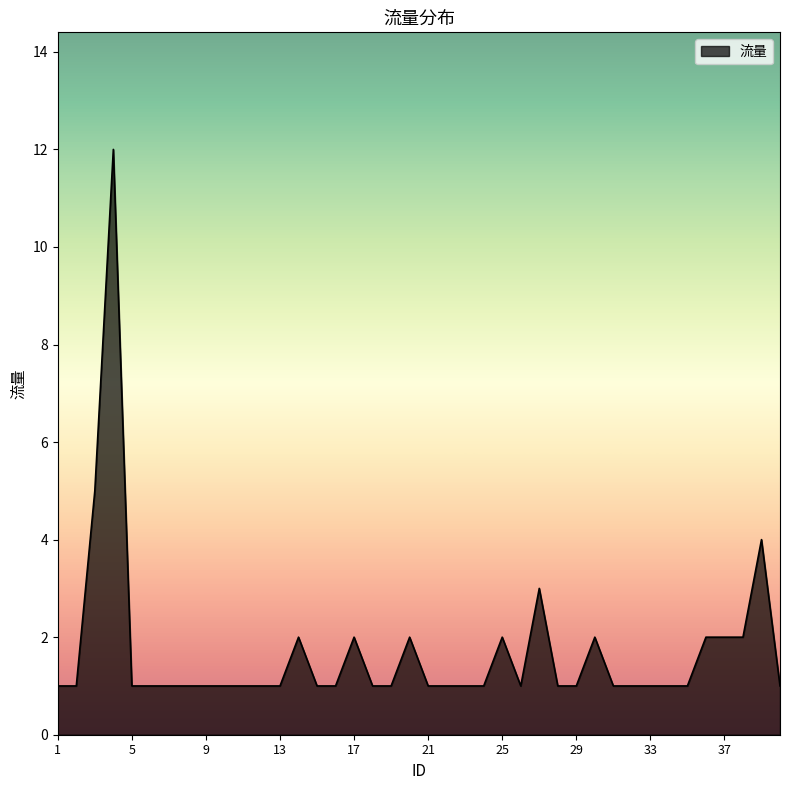

True or false: the data has more than 2 interior local peaks.

True